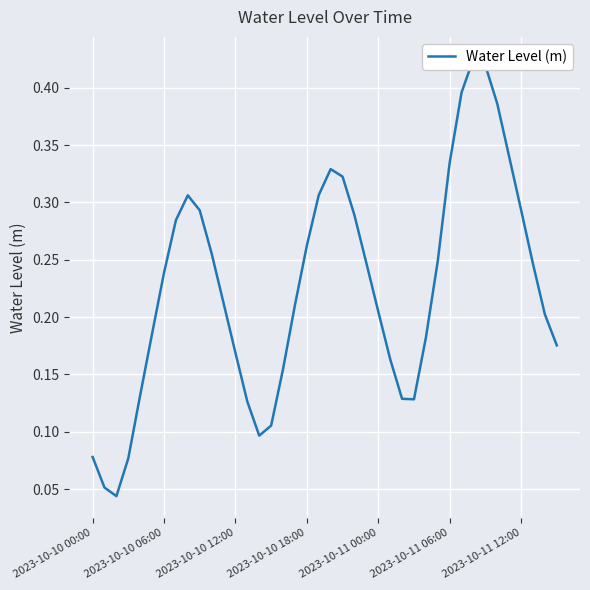

How many interior local peaks (higher than both neighbors) does the data have?

3